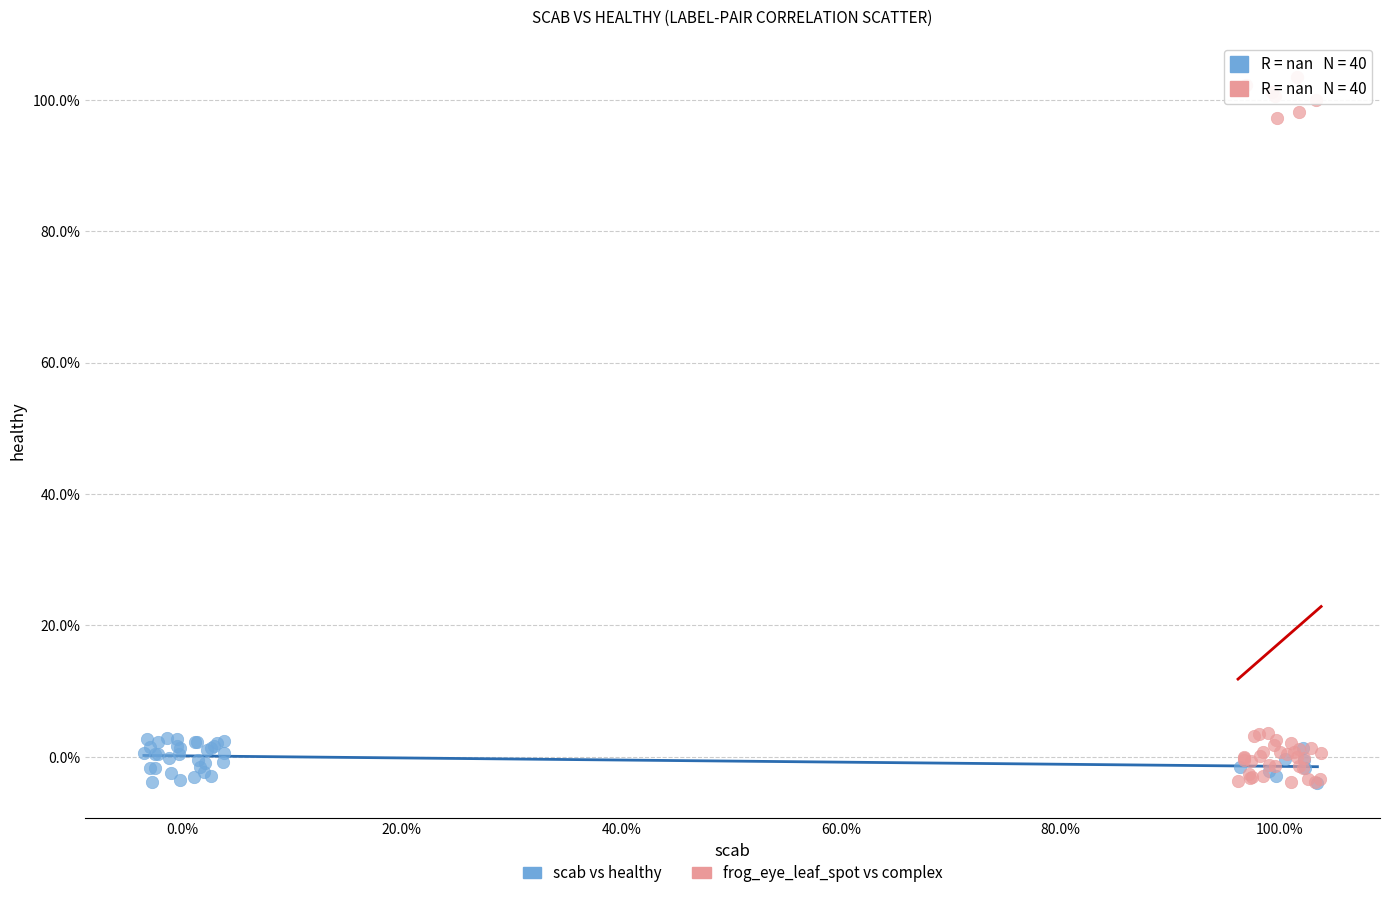

Which series reaches the maximum Y coordinate?

frog_eye_leaf_spot vs complex